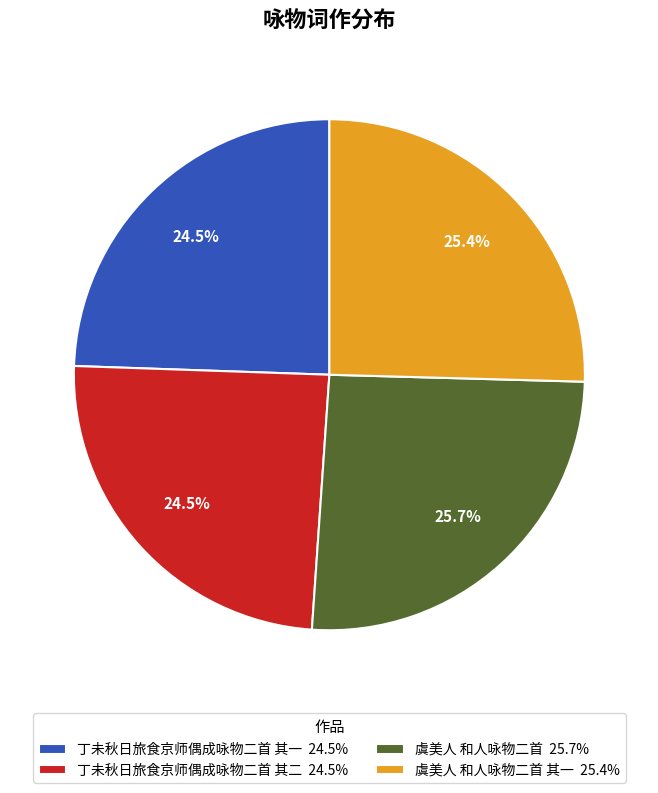

Between 虞美人 和人咏物二首 其一 25.4% and 丁未秋日旅食京师偶成咏物二首 其一 24.5%, which is larger?

虞美人 和人咏物二首 其一 25.4%